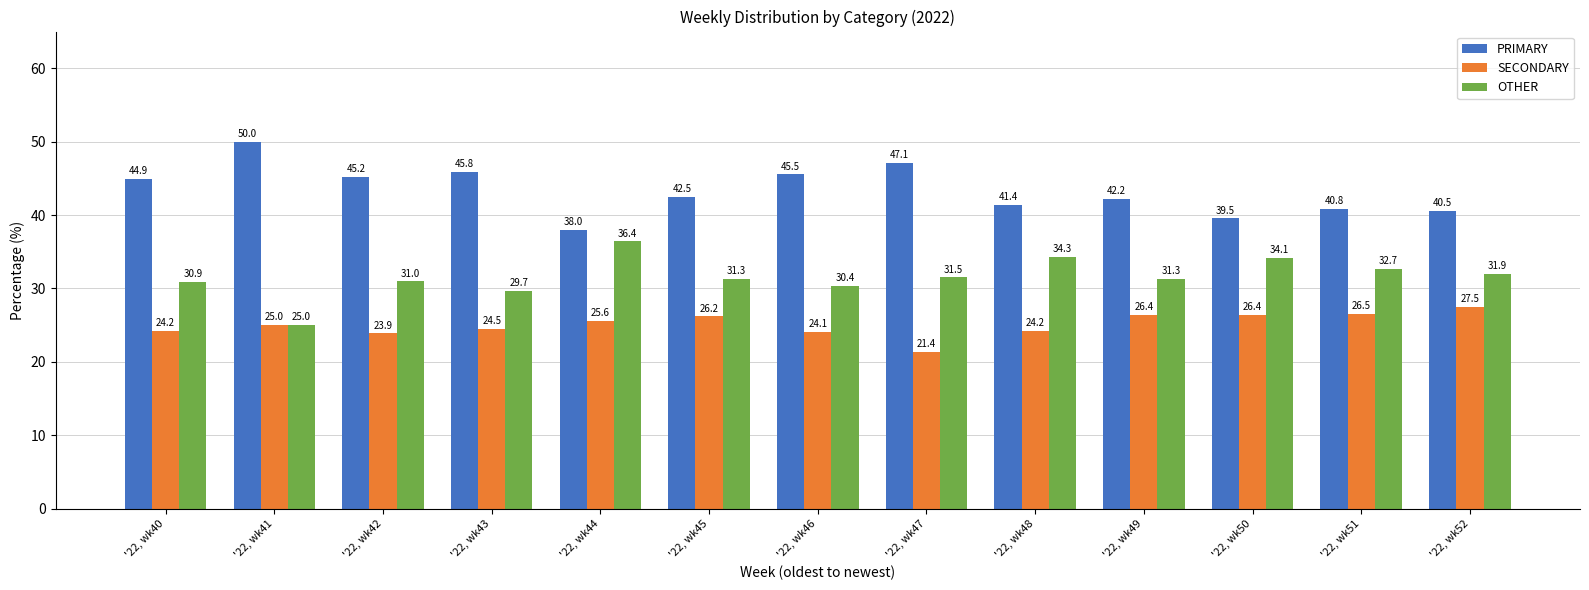

Does the chart contain any negative values?

No